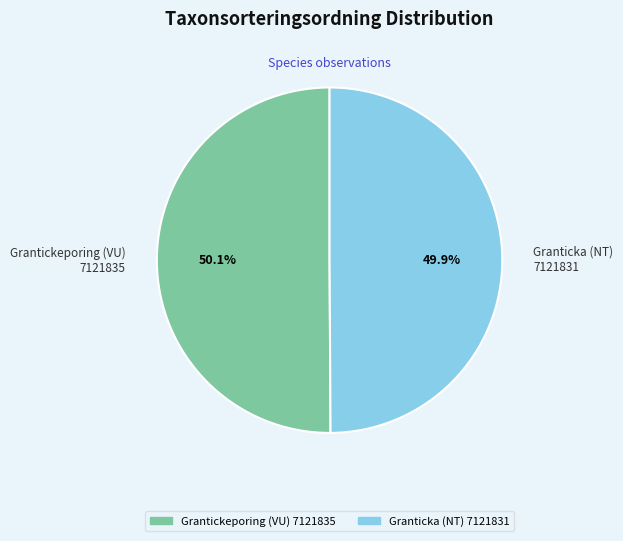

Is there a majority slice in this chart?

Yes